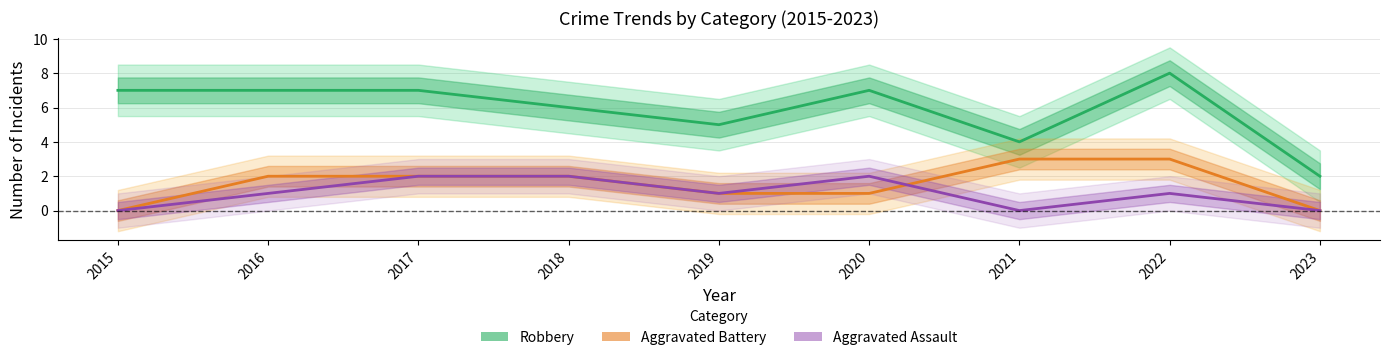

The Aggravated Battery series shows 1 at 2019. True or false?

True